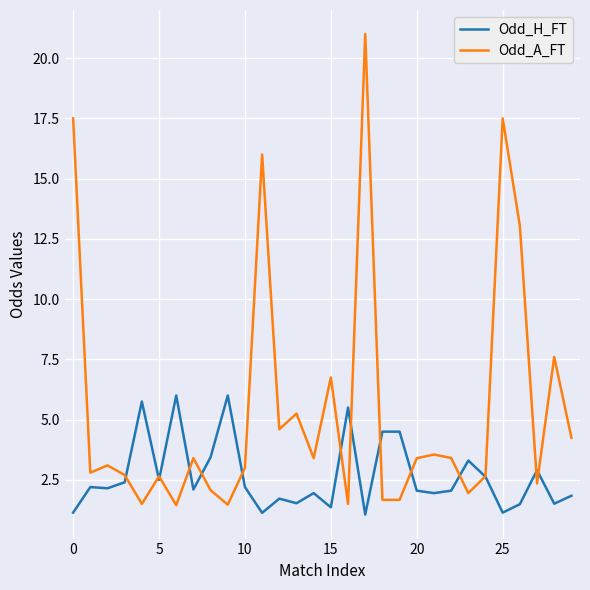

How many categories are shown in the chart?

30